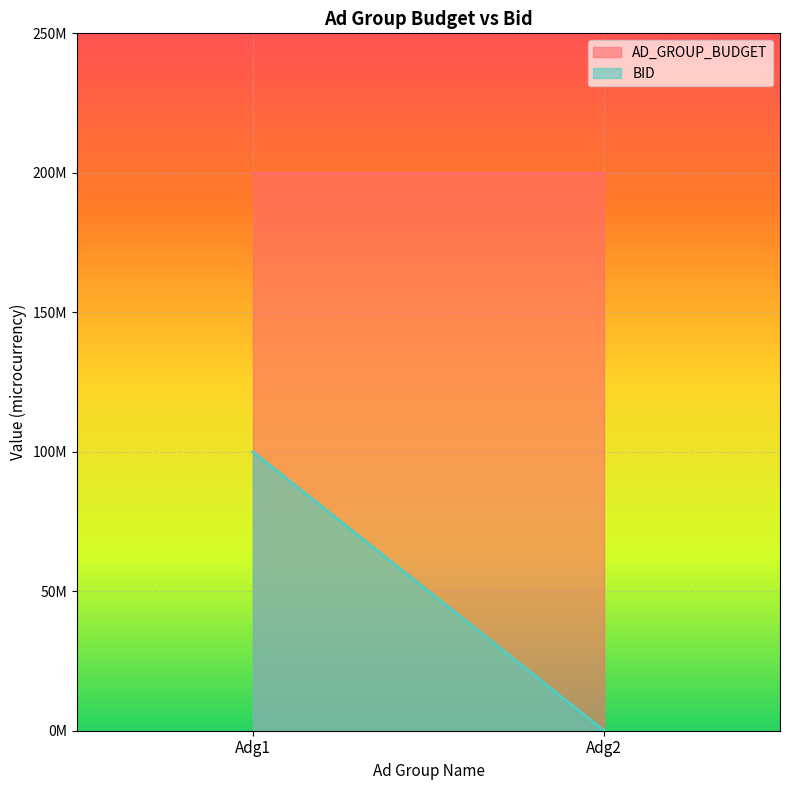

What is the sum of the AD_GROUP_BUDGET values at Adg1 and Adg2?

400000000